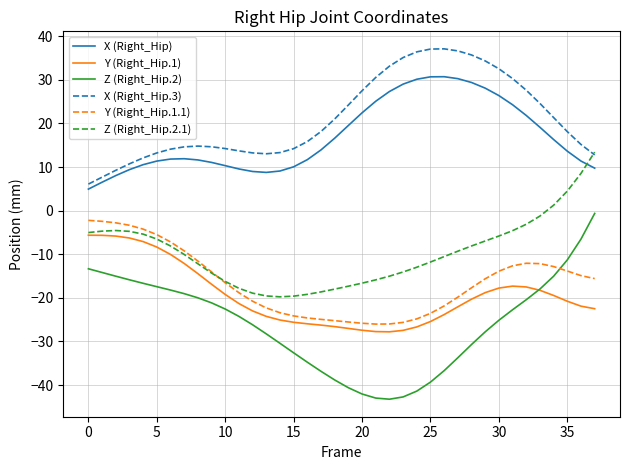

Which series has the largest total across all categories?

X (Right_Hip.3)